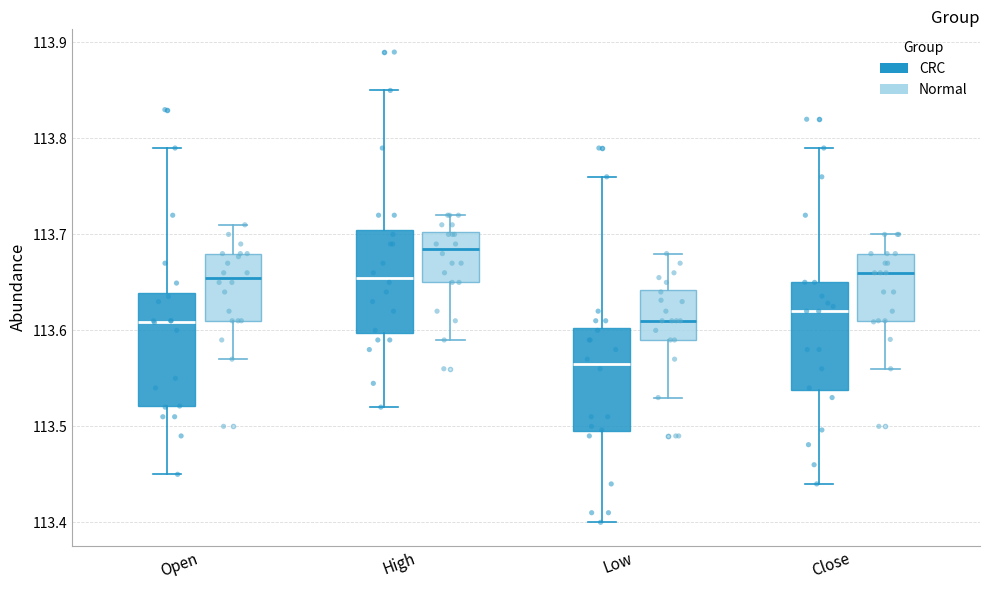

Where does the median line of the box for Low (CRC) sit on the y-axis? The values are not printed on the chart, so give them approximately, as read against the axis.

113.57